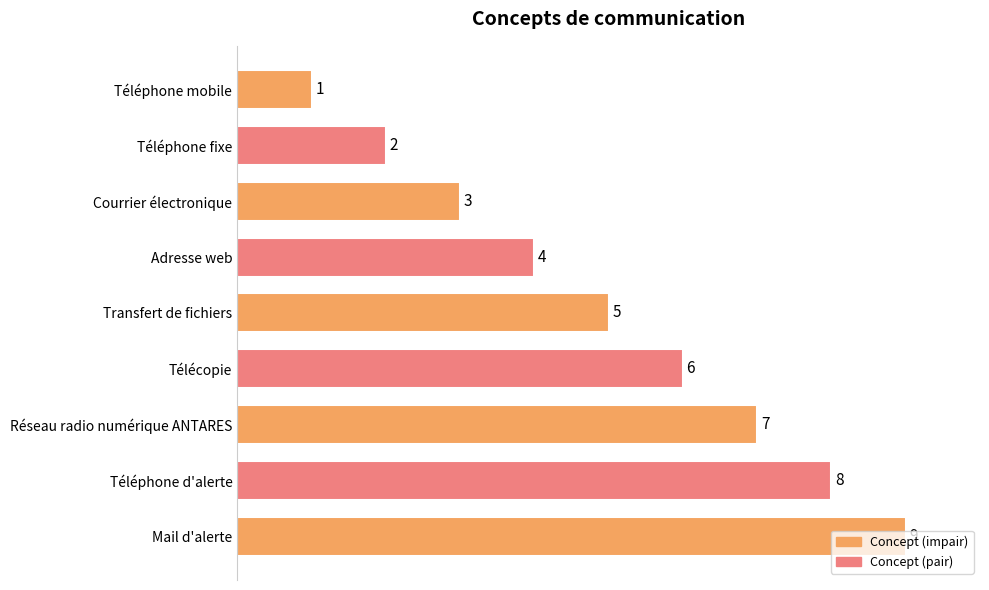

What is the value of the 4th bar from the top?

4